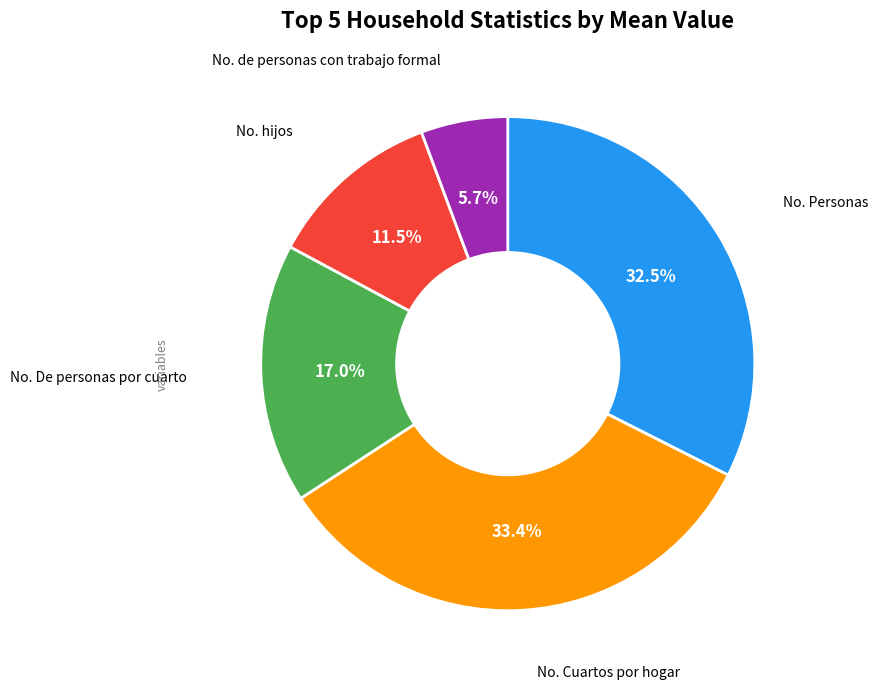

Is there a majority slice in this chart?

No